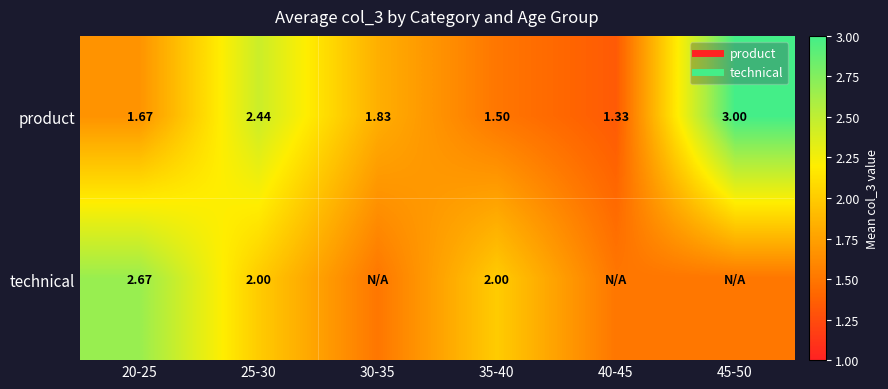

At how many categories does at least one series exceed 1?

6